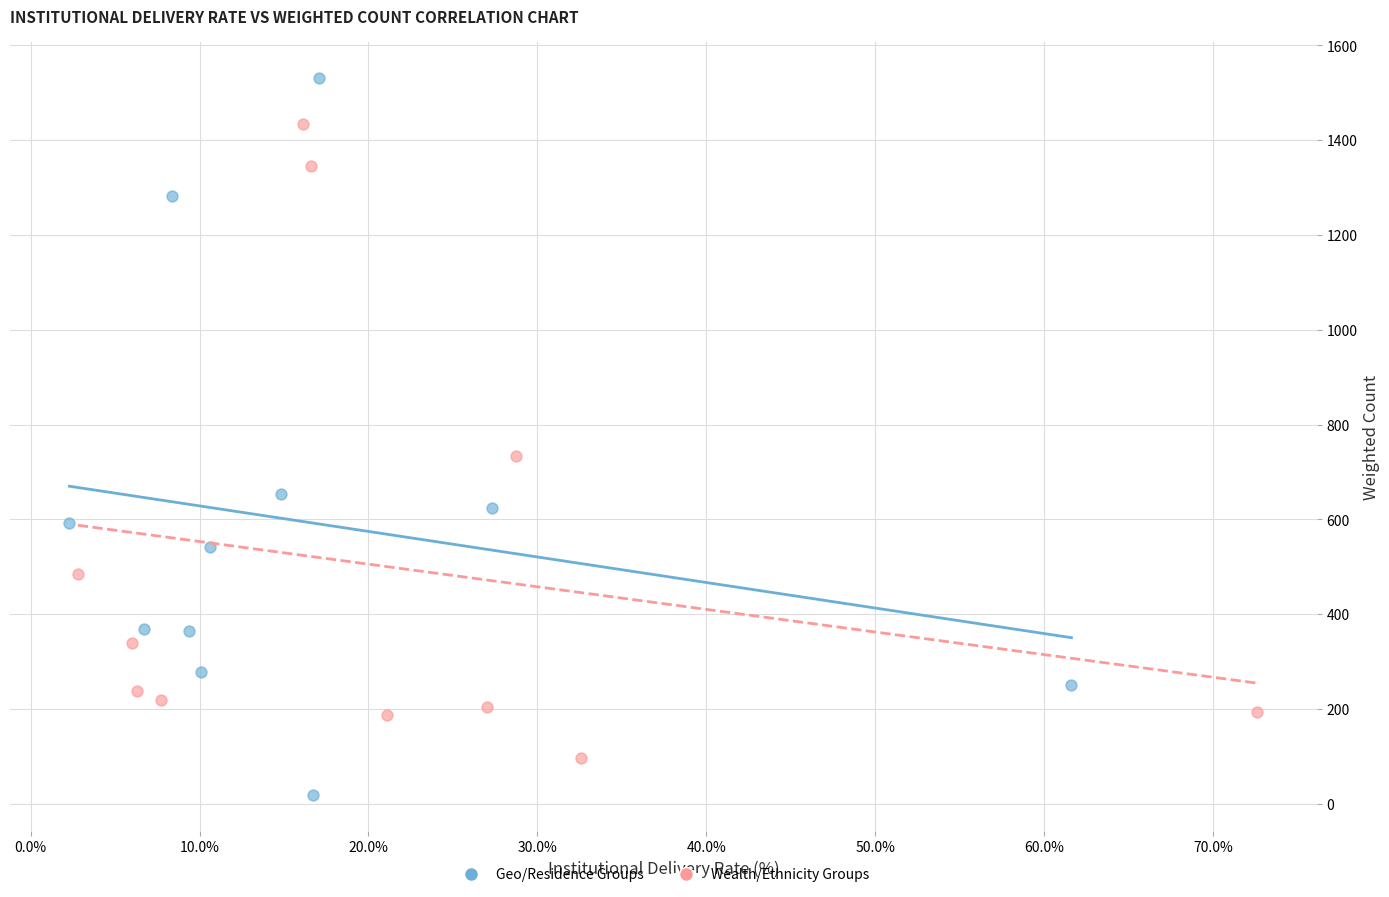

Which series contains the lowest Y value?

Geo/Residence Groups